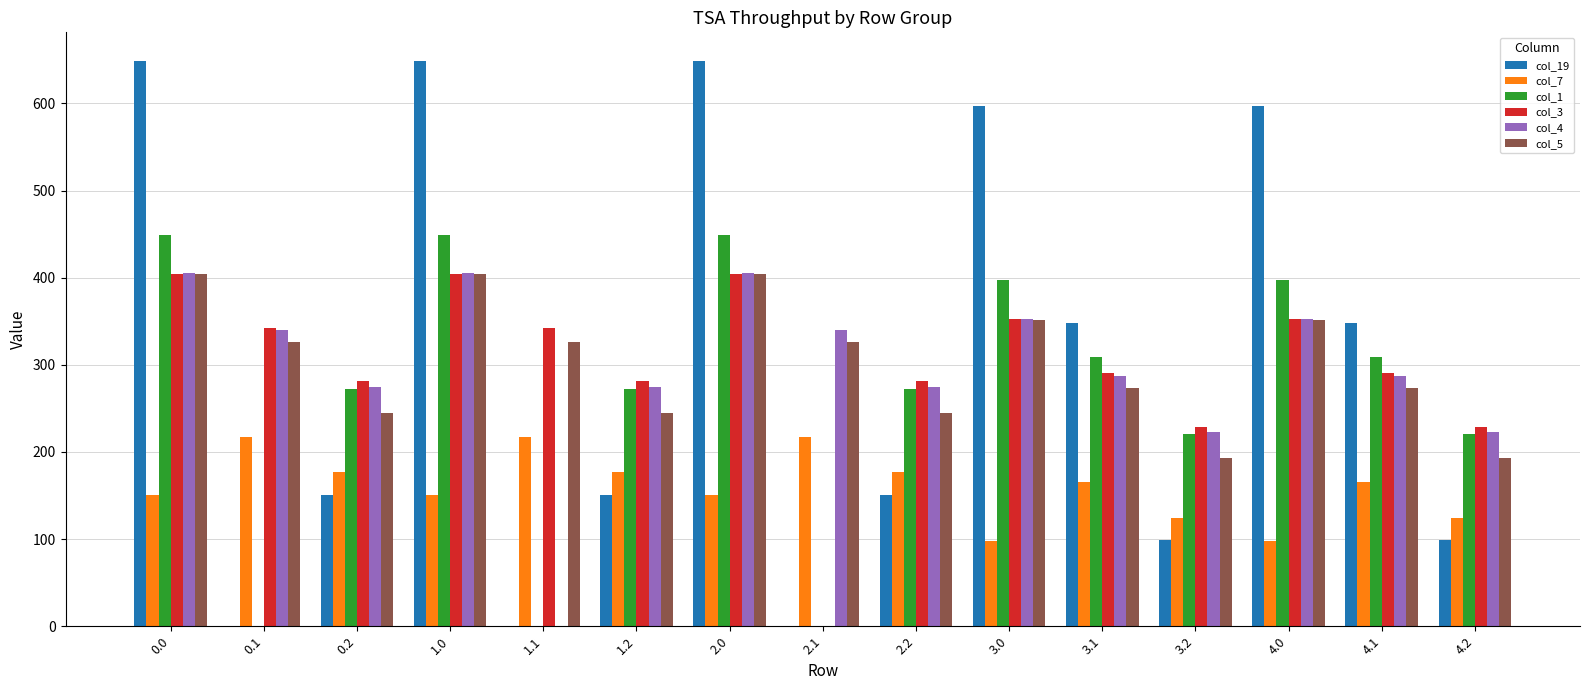

What is the average value of the col_7 series?

160.5